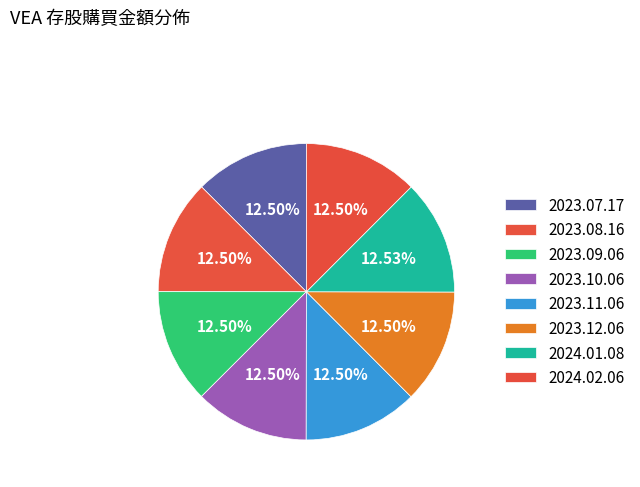

Combined, what portion of the pie is 2023.10.06 and 2024.01.08?

25.0%